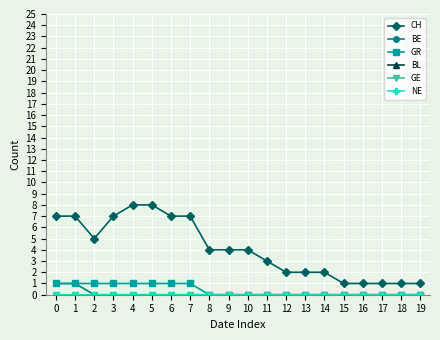

Between 4 and 9, which series saw the biggest shift?

CH